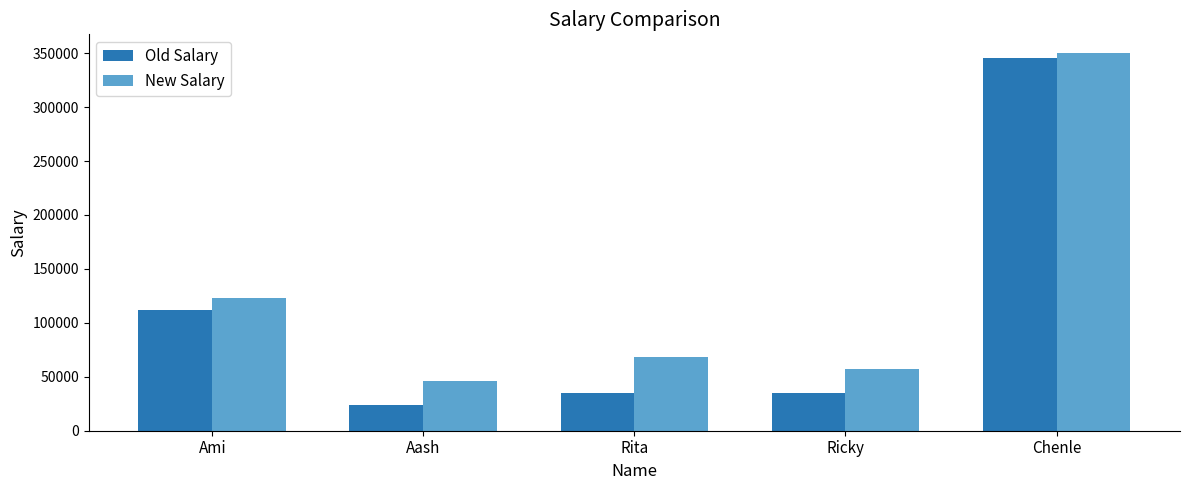

Where is New Salary nearest to the value 197838?

Ami